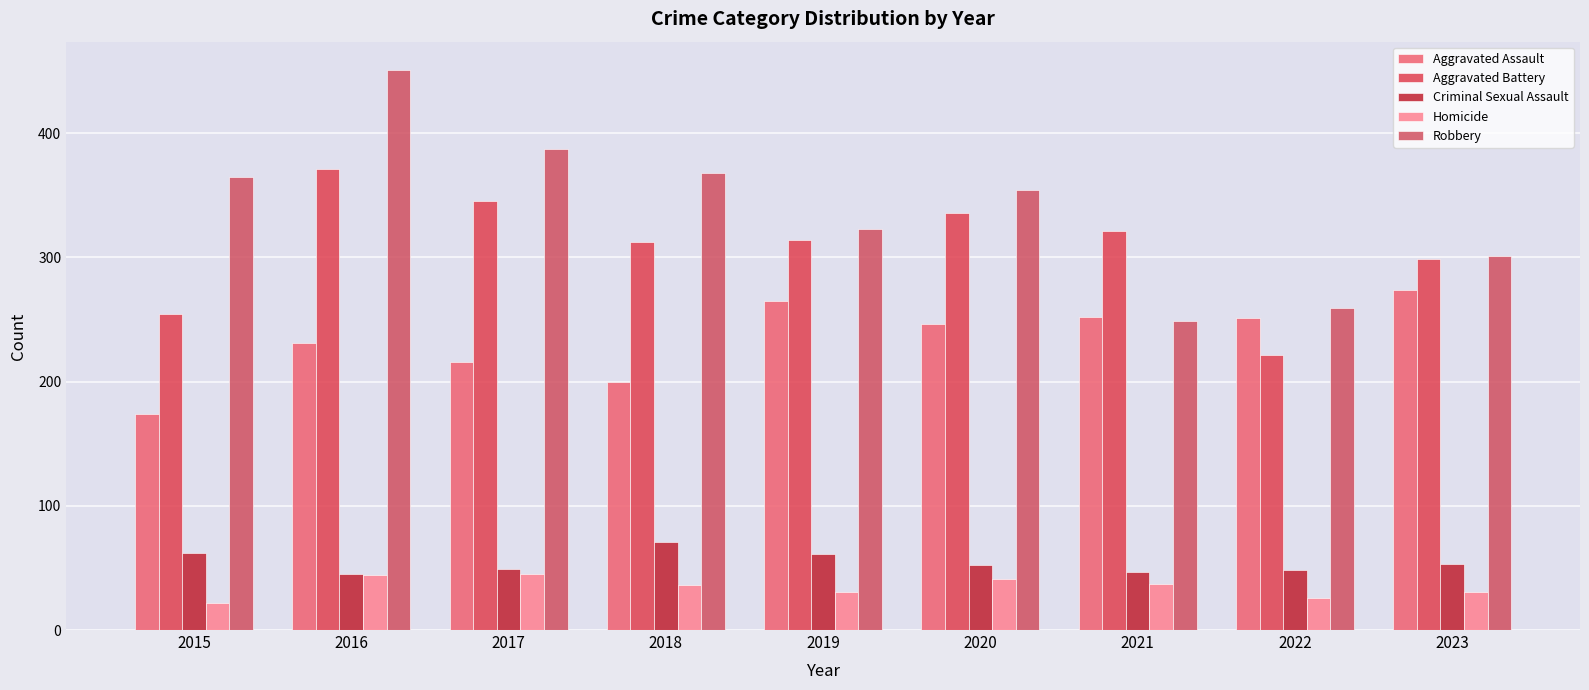

Reading right to left, extract all data points from this chart.

Aggravated Assault: 2023=274	2022=251	2021=252	2020=246	2019=265	2018=200	2017=216	2016=231	2015=174
Aggravated Battery: 2023=299	2022=221	2021=321	2020=336	2019=314	2018=312	2017=345	2016=371	2015=254
Criminal Sexual Assault: 2023=53	2022=48	2021=47	2020=52	2019=61	2018=71	2017=49	2016=45	2015=62
Homicide: 2023=31	2022=26	2021=37	2020=41	2019=31	2018=36	2017=45	2016=44	2015=22
Robbery: 2023=301	2022=259	2021=249	2020=354	2019=323	2018=368	2017=387	2016=451	2015=365